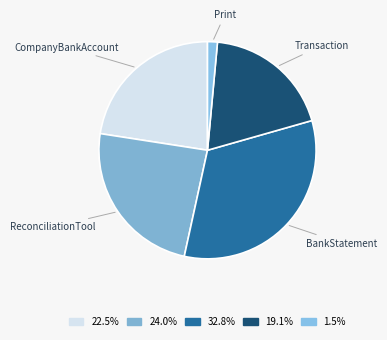

Is ReconciliationTool the majority of the pie?

No